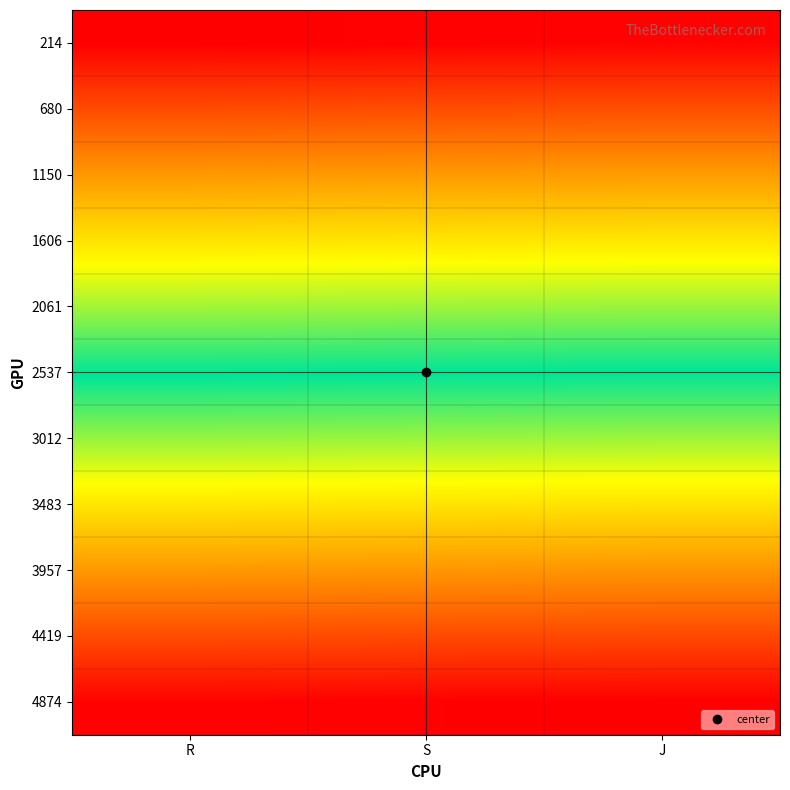

Reading left to right, what are all the values shown in this chart?

214: R=239	S=253	J=264
680: R=701	S=715	J=726
1150: R=1175	S=1188	J=1197
1606: R=1630	S=1644	J=1655
2061: R=2082	S=2096	J=2106
2537: R=2559	S=2572	J=2582
3012: R=3038	S=3052	J=3062
3483: R=3505	S=3518	J=3529
3957: R=3980	S=3993	J=4003
4419: R=4444	S=4458	J=4468
4874: R=4896	S=4909	J=4919